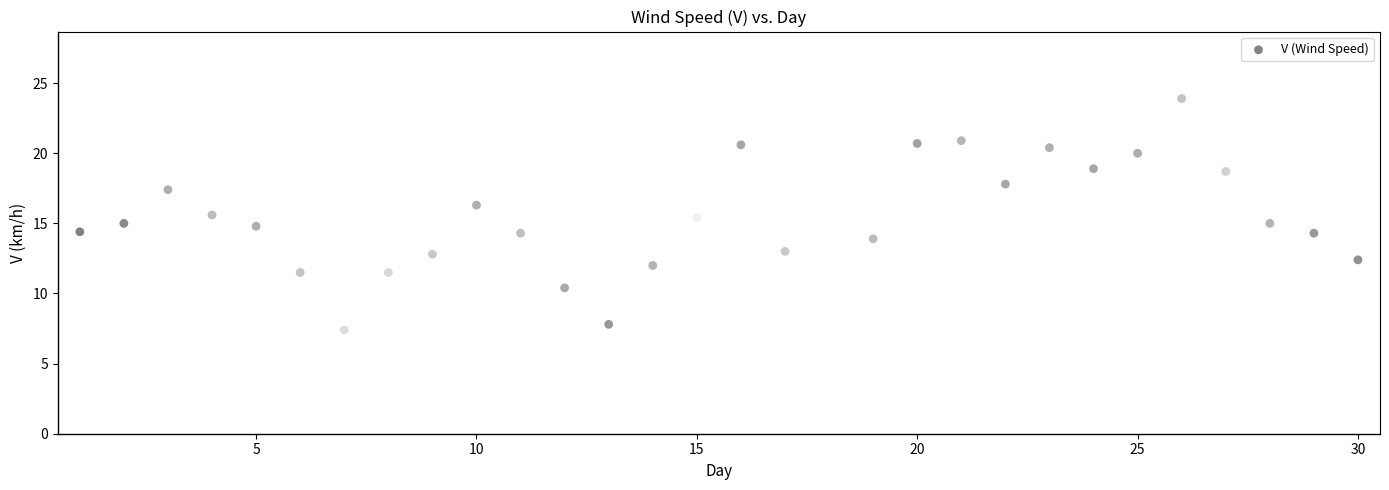

What is the range of X values (max minus min)?

29.0